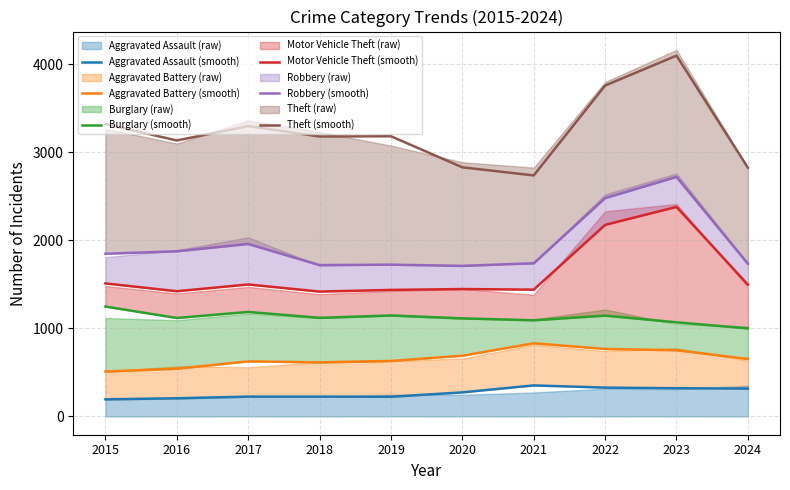

What is the difference between the highest and lowest values at 2015?

3128